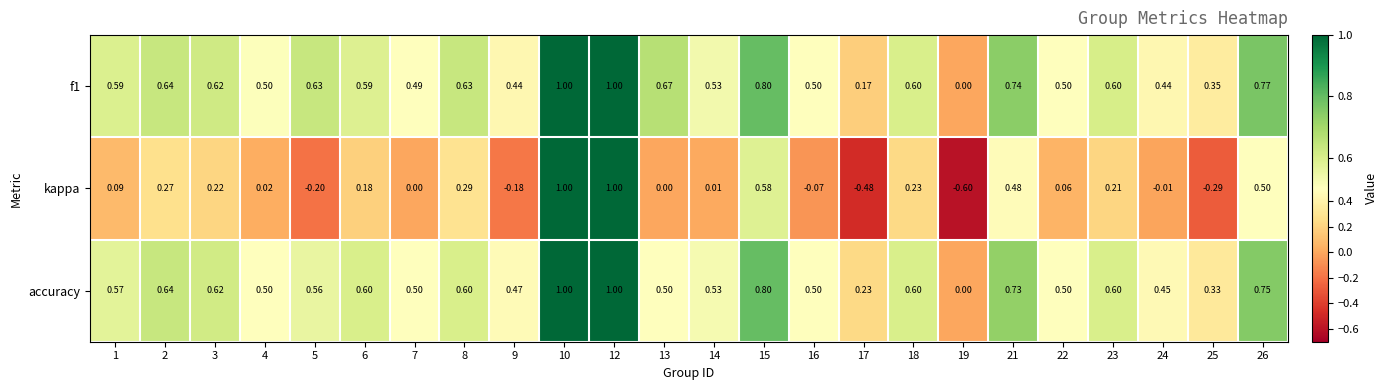

Between 4 and 16, which series saw the biggest shift?

kappa